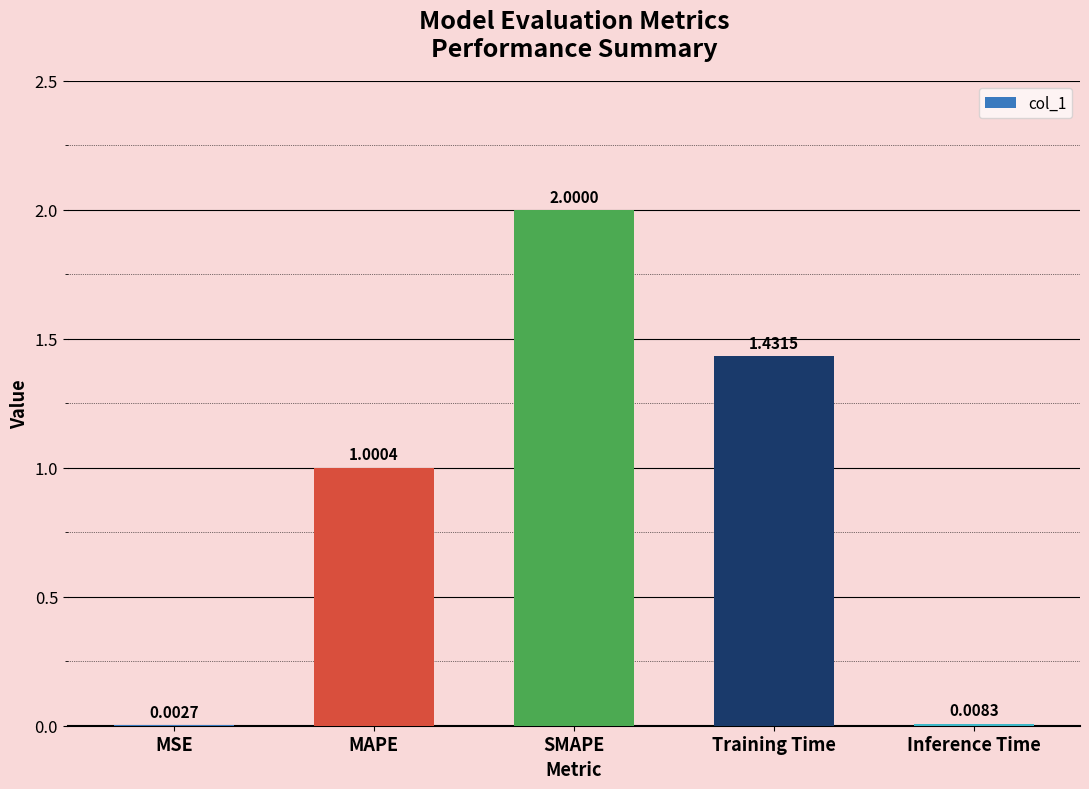

Are the bars grouped side by side (vs. stacked)?

No